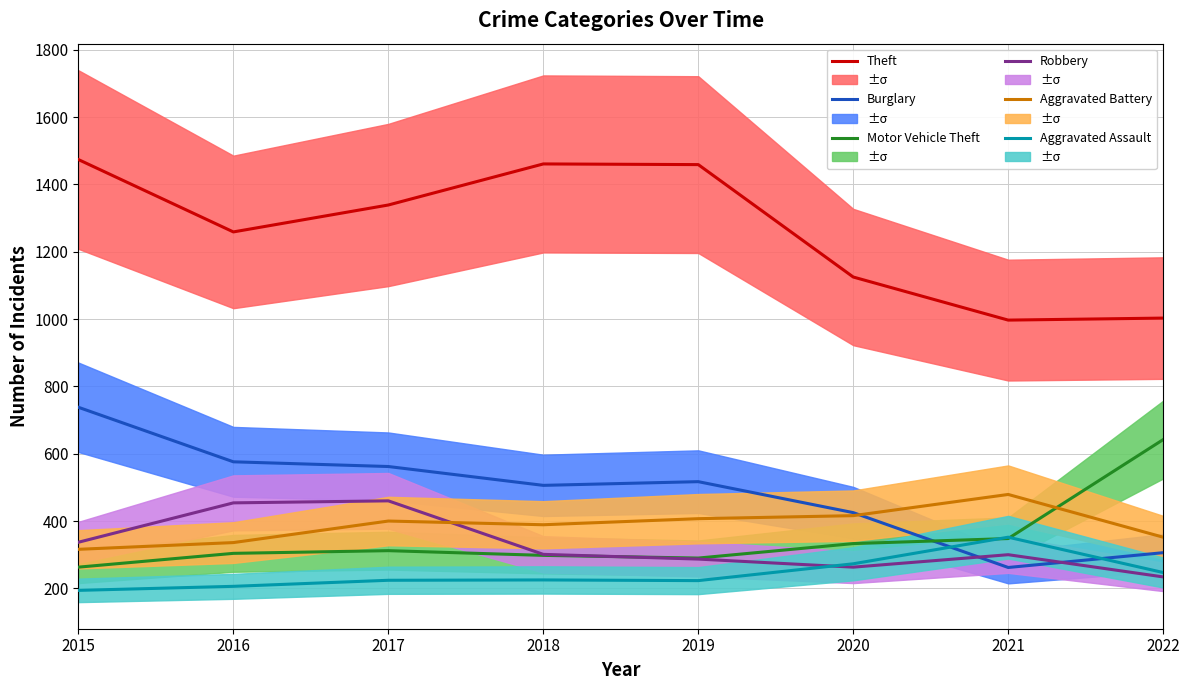

True or false: Robbery has a value of 139 at 2019.

False